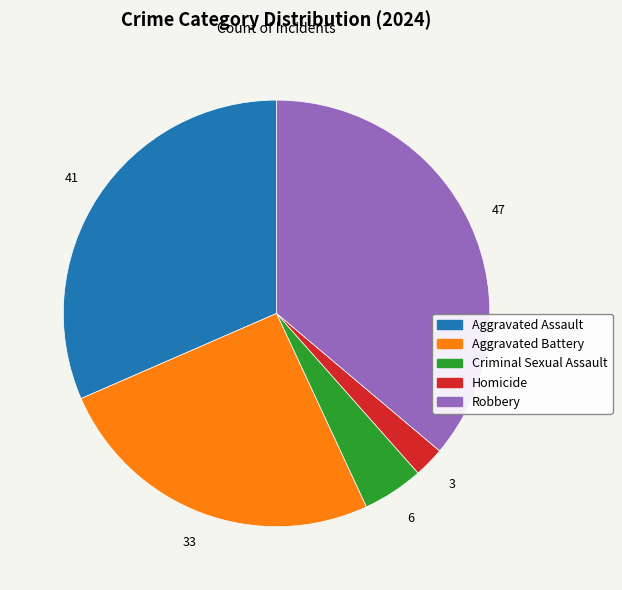

Which slice is the largest?

Robbery